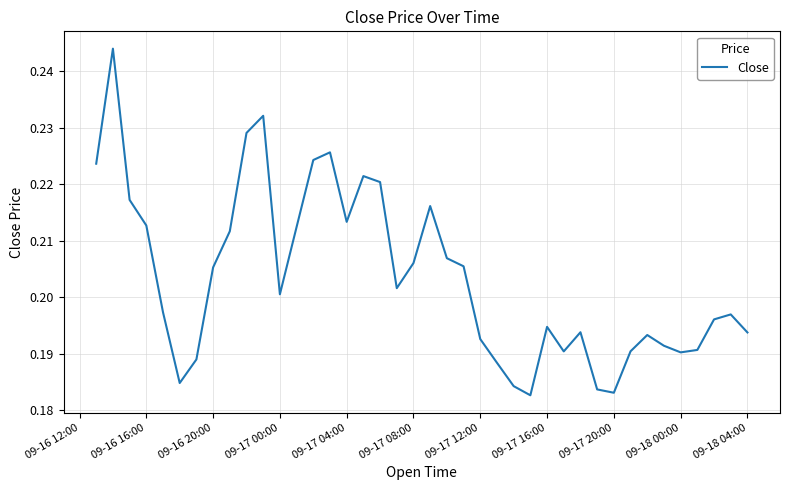

Is it true that the value at 09-17 04:00 is 0.3?

False